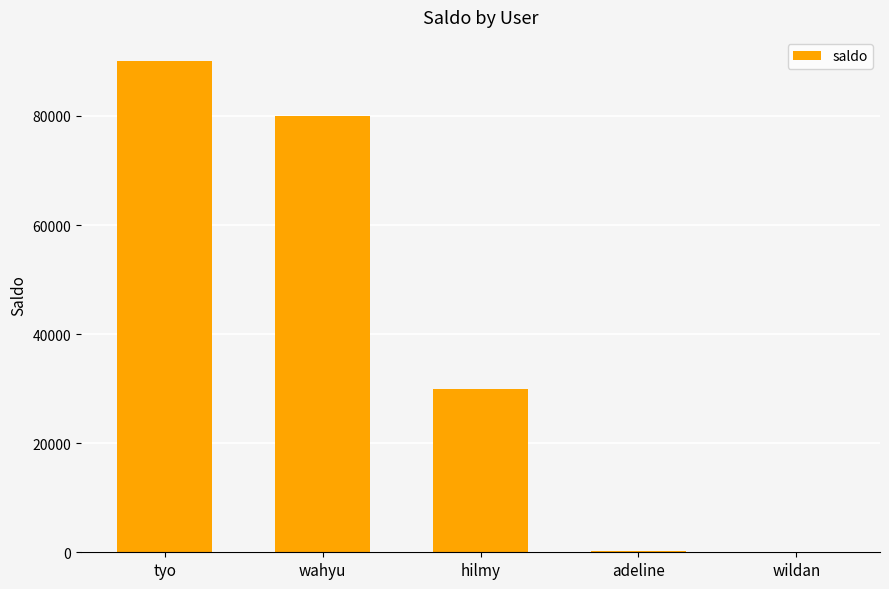

Are the bars horizontal?

No